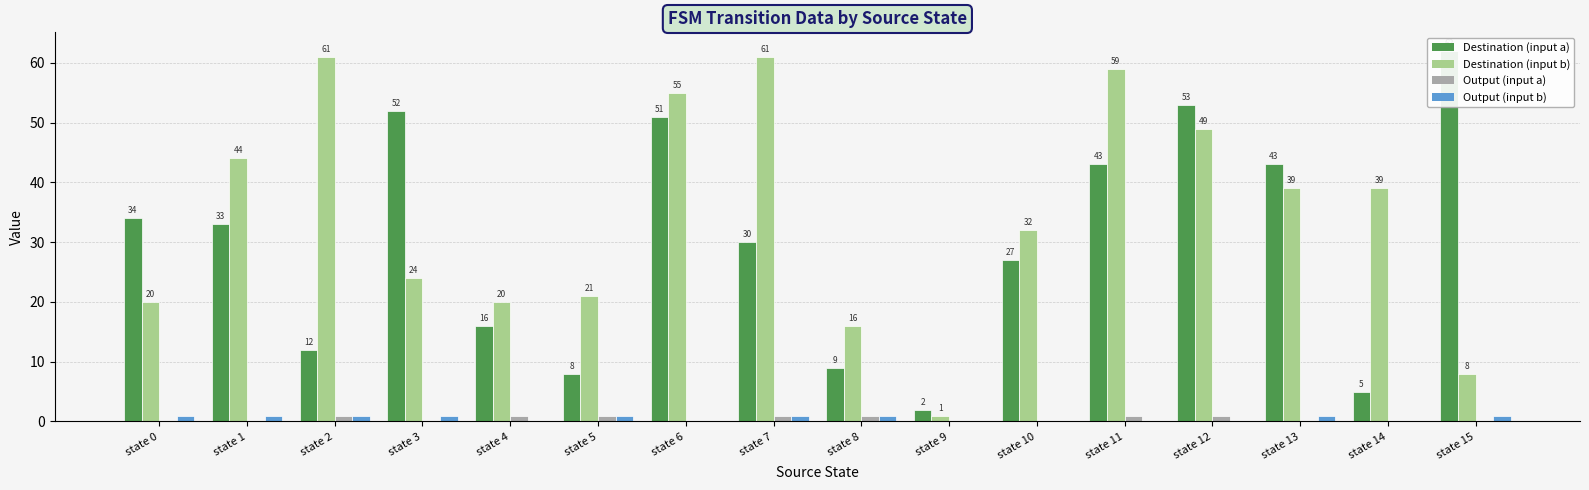

What is the difference between the Destination (input a) values at state 8 and state 11?

34